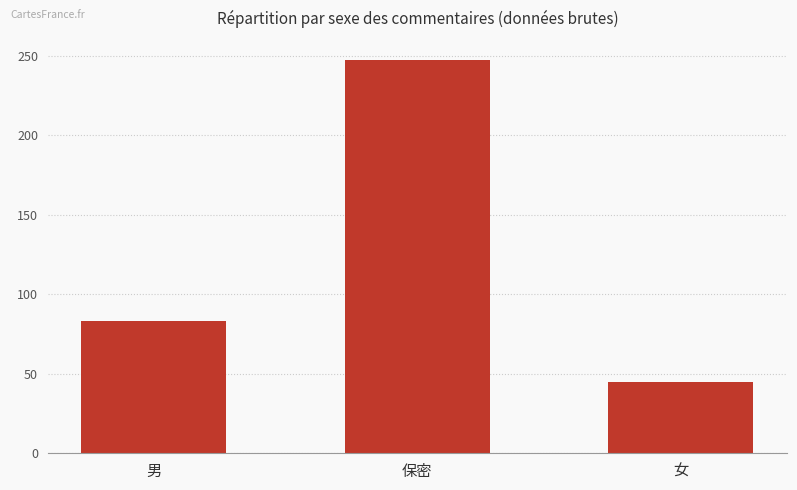

The value at 男 is 83. True or false?

True